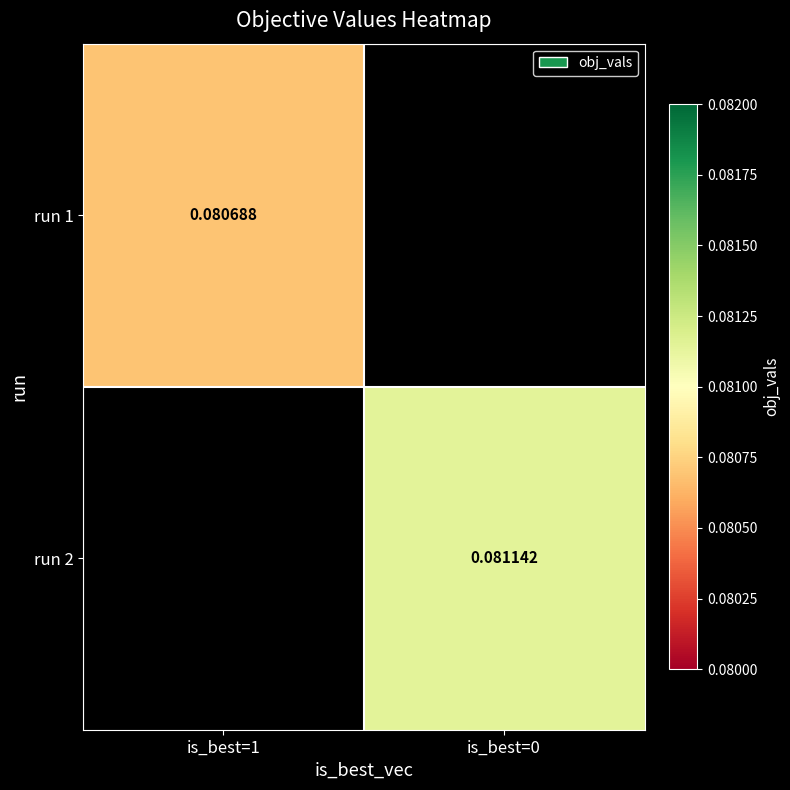

Is the value of run 1 at is_best=1 greater than the value of run 2 at is_best=0?

No